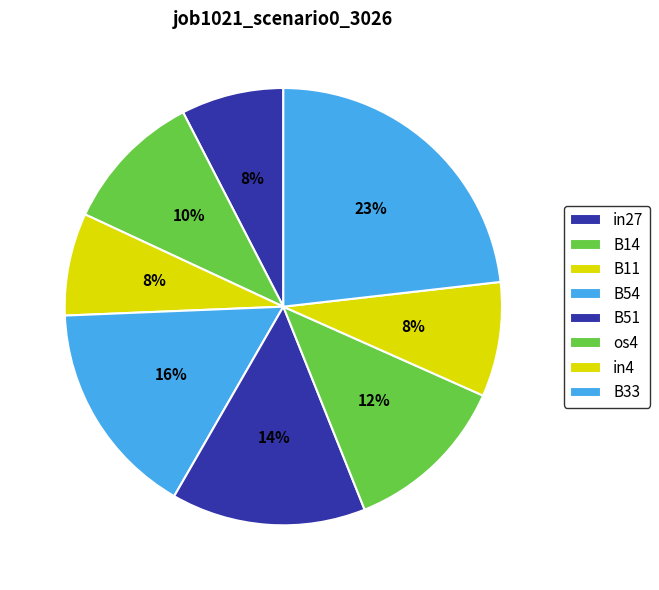

What is the change in value from in27 to os4?

+0.1